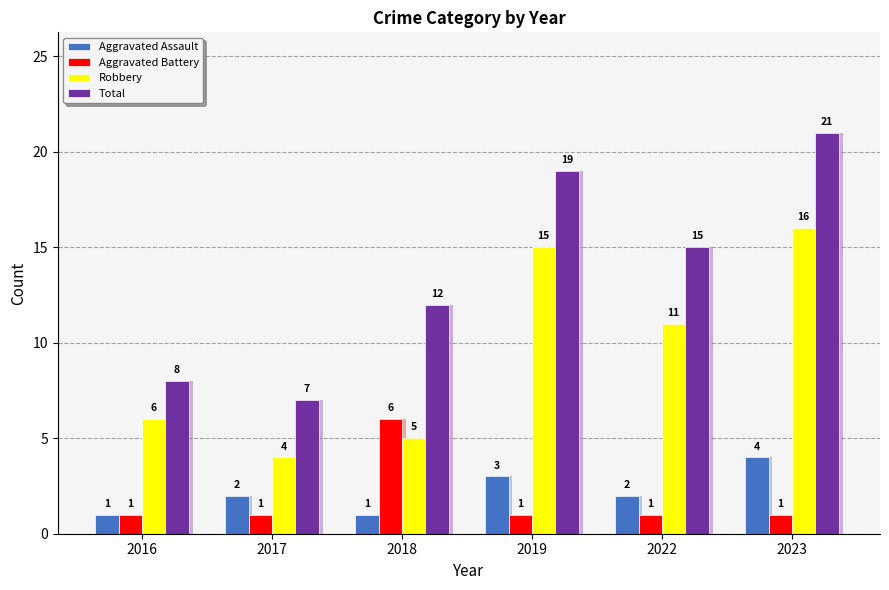

What is the minimum value shown in the chart?

1